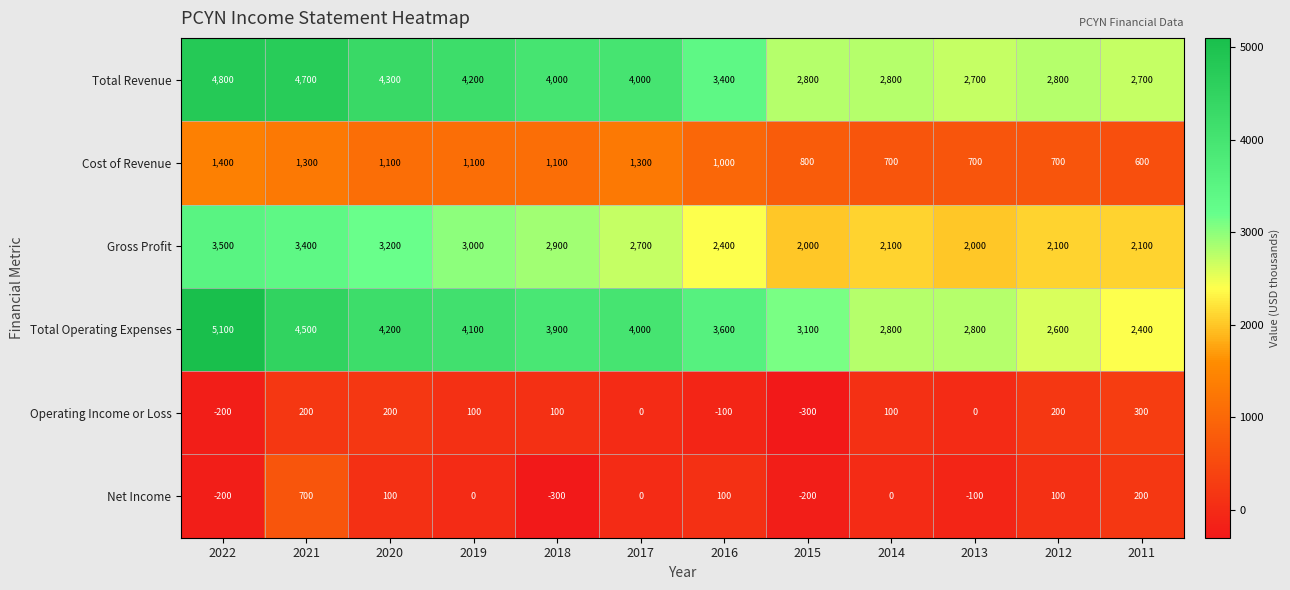

At which category is the sum across all series the highest?

2021